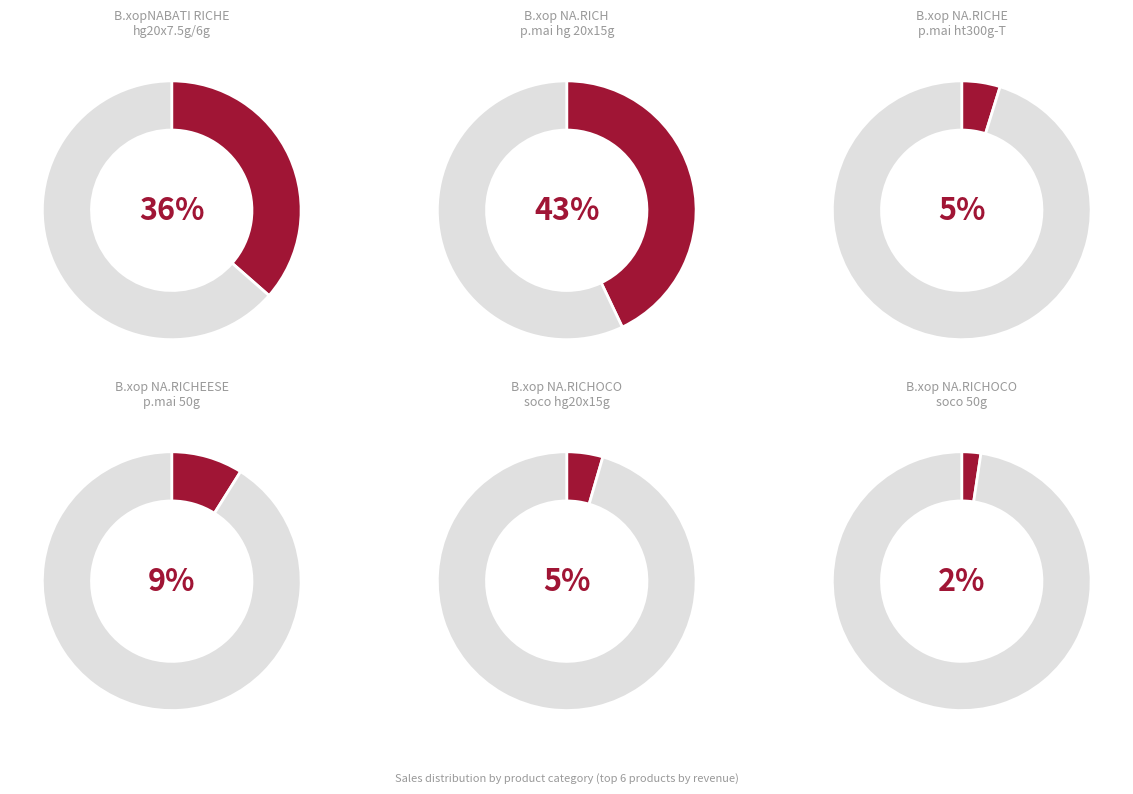

How many segments does this pie chart have?

6